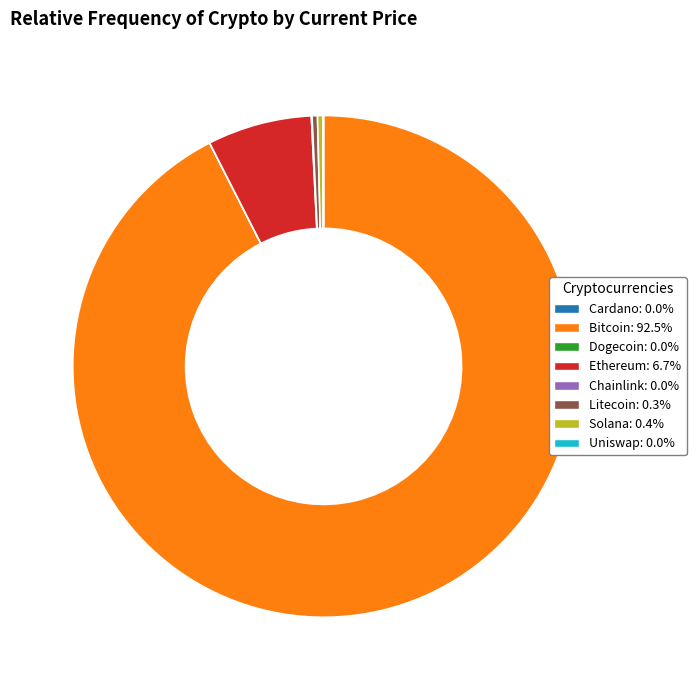

Does any single category account for the majority?

Yes